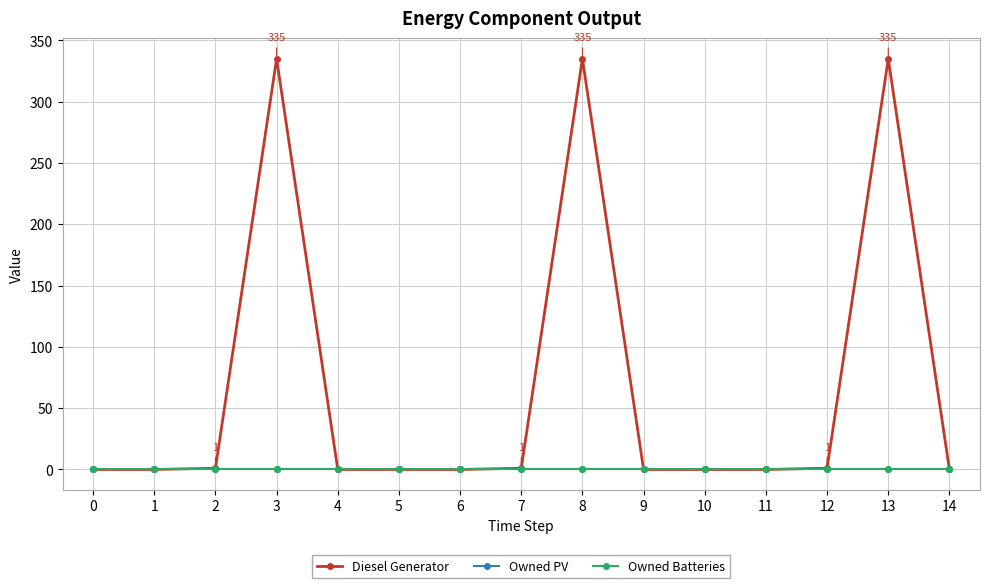

At which category is the sum across all series the highest?

3